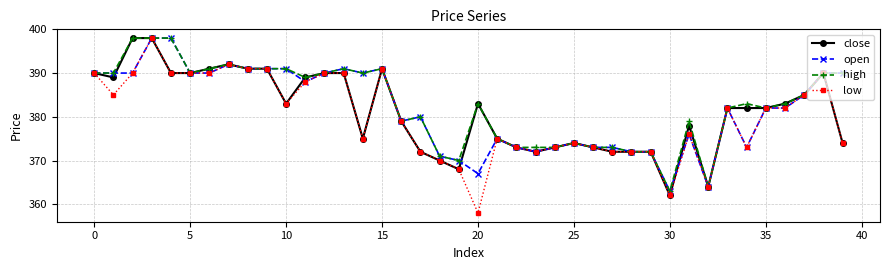

How many data points does each series have?

40